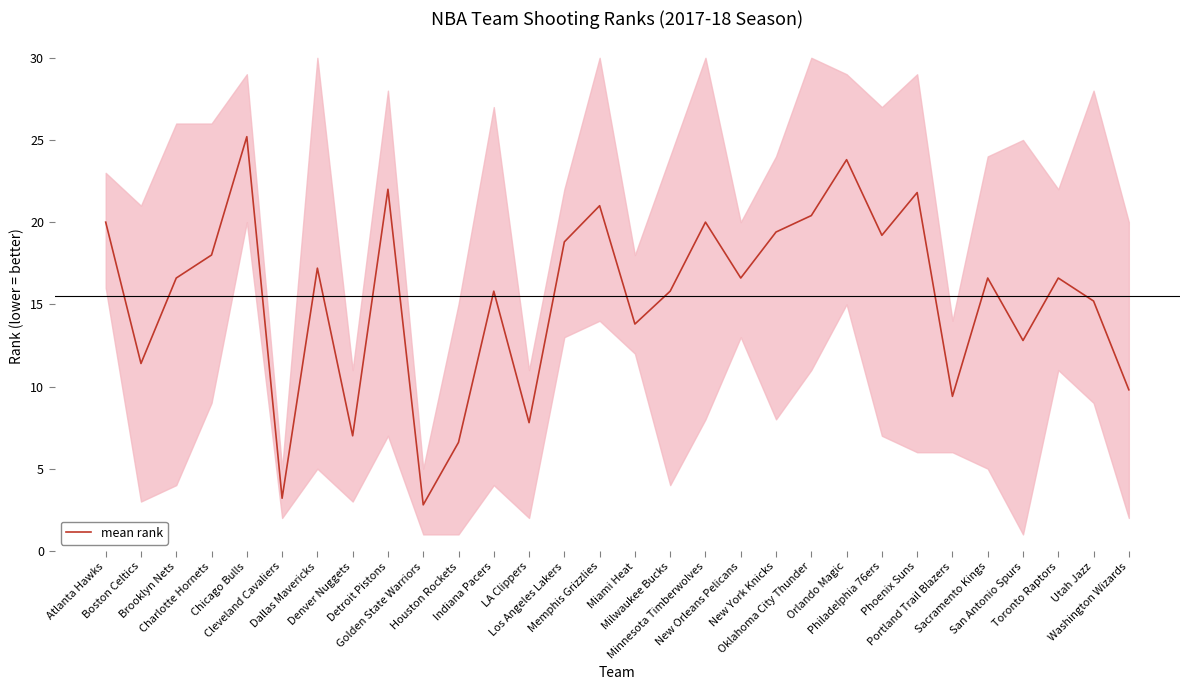

What is the approximate value at Denver Nuggets?

7.0